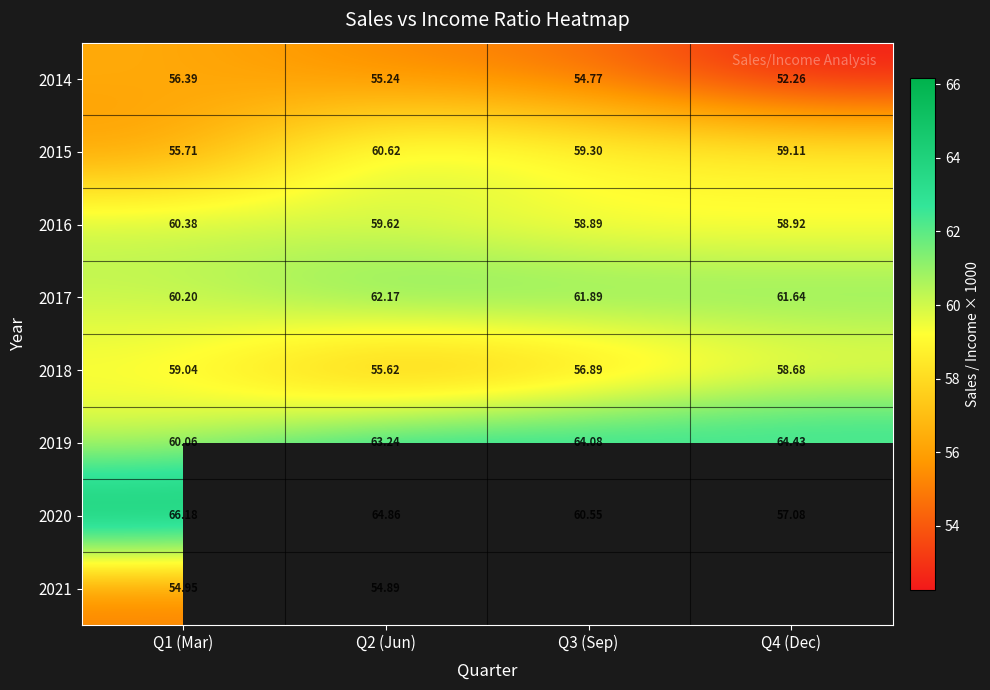

Is the value of 2016 at Q1 (Mar) greater than the value of 2018 at Q3 (Sep)?

Yes